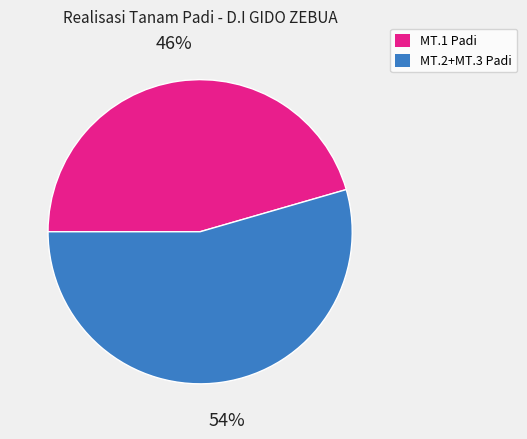

Is there any slice that represents more than half of the pie?

Yes